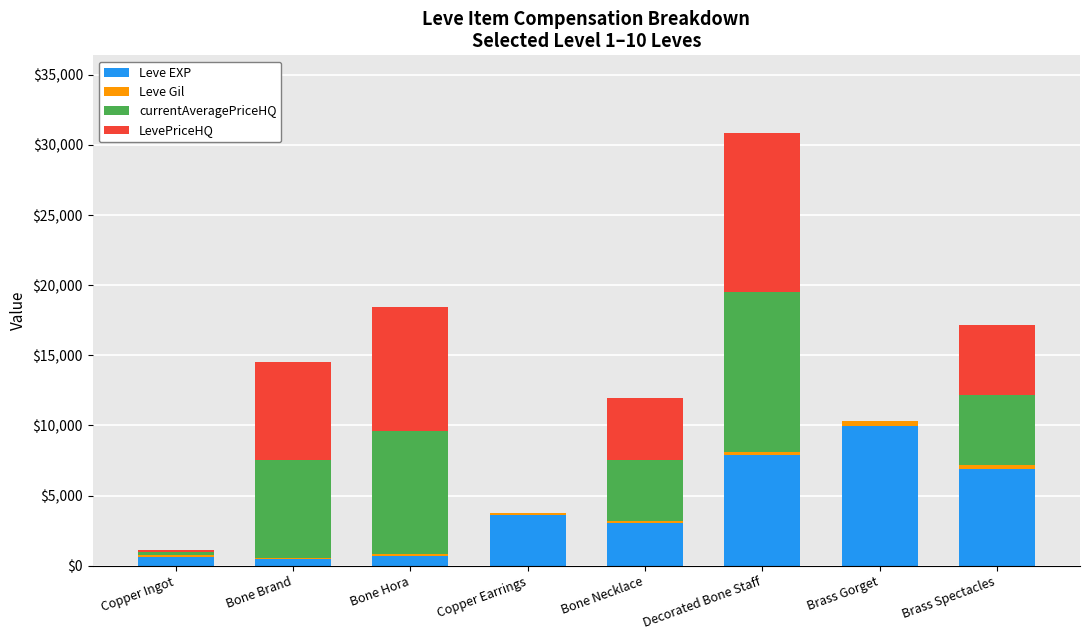

The Leve EXP series shows 1607.3 at Bone Necklace. True or false?

False